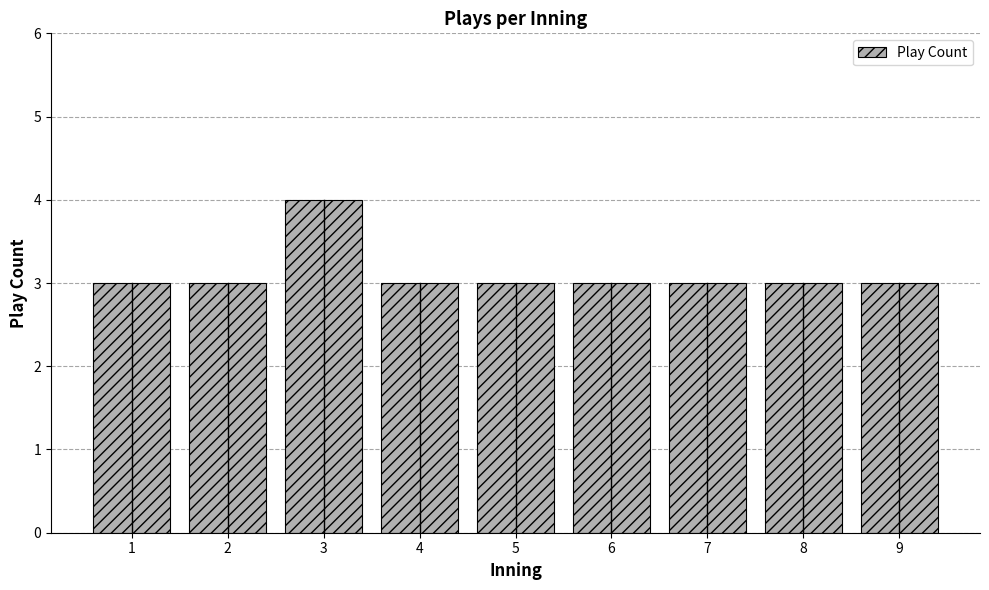

How many categories are shown in the chart?

9